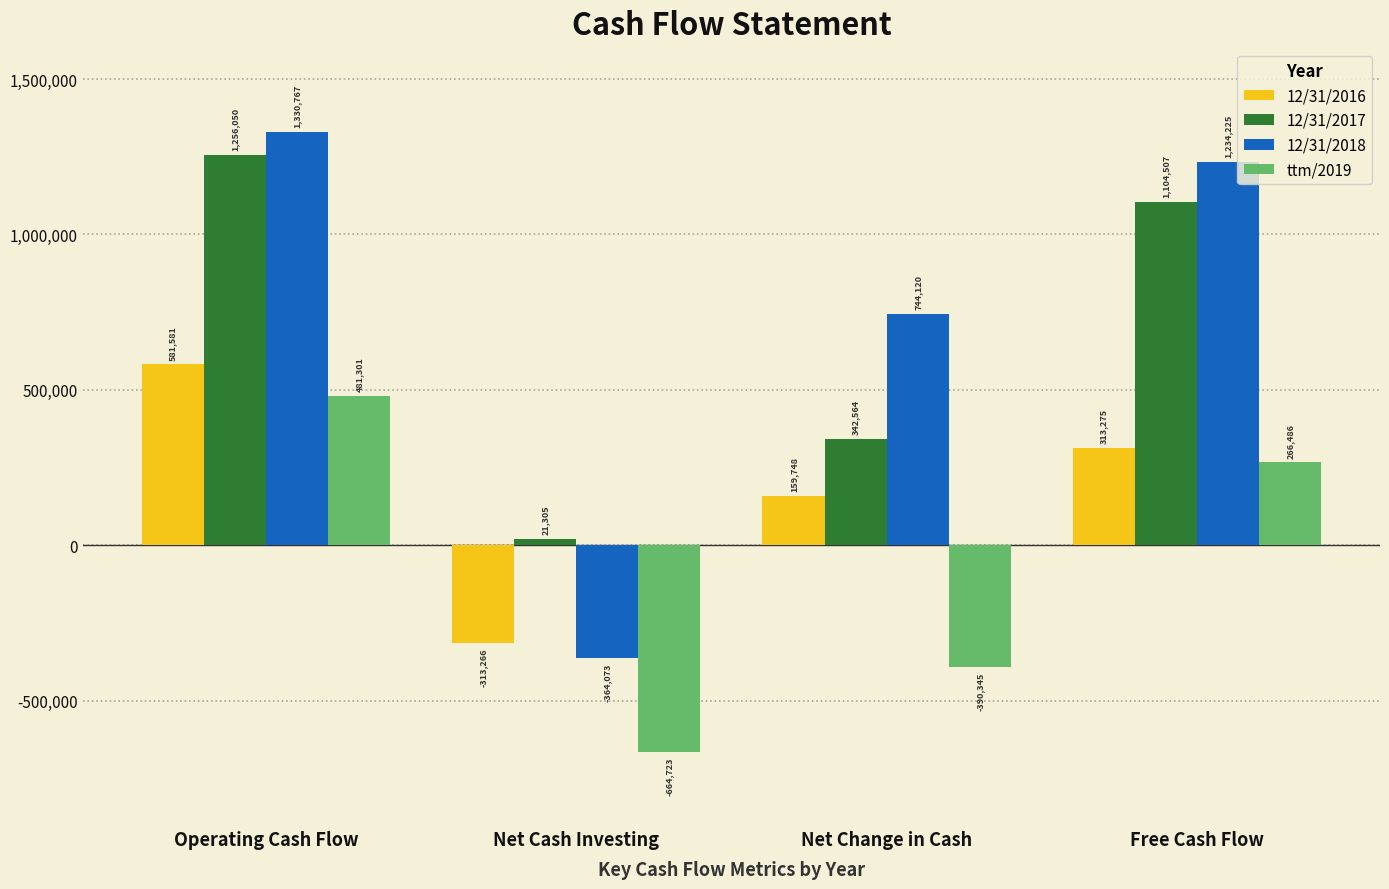

Count the 12/31/2017 values in the range 342564 to 1256050.

3